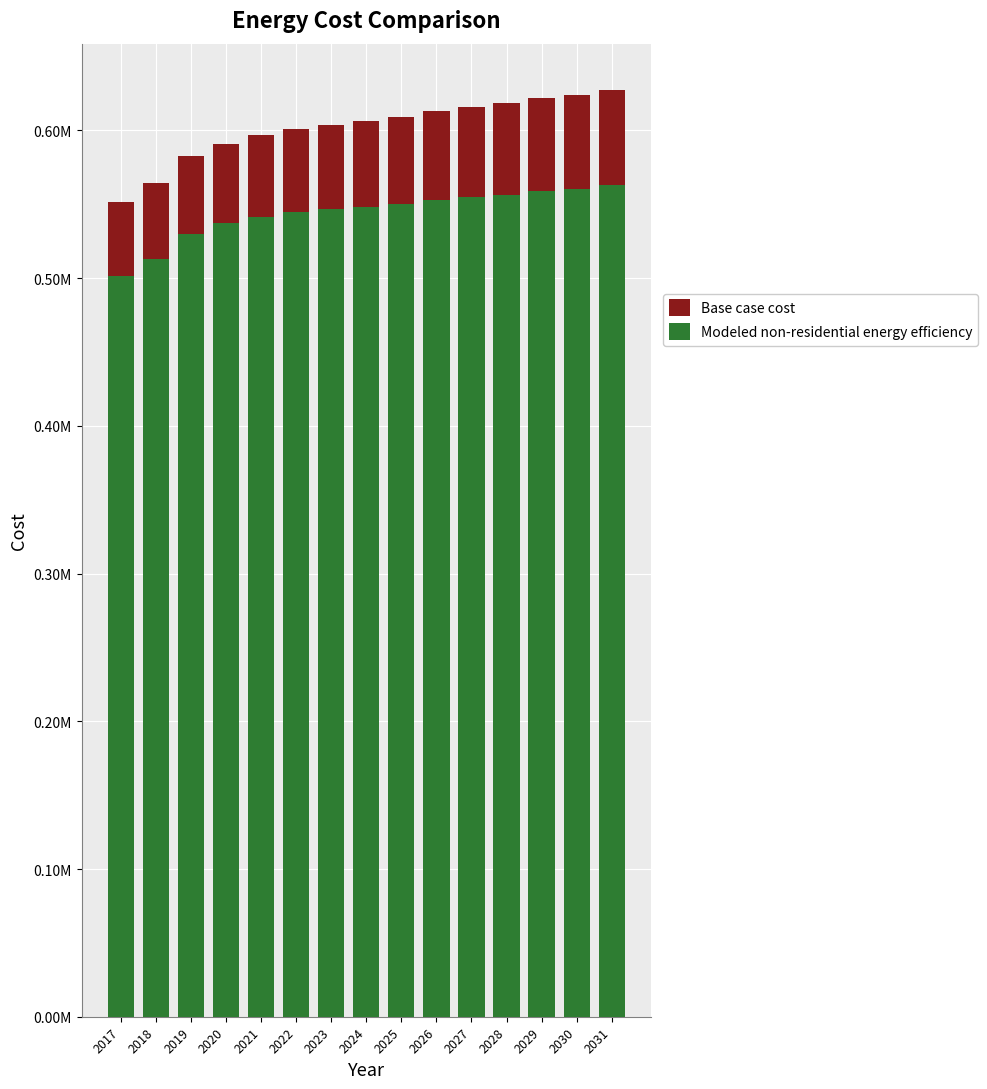

Which series has the largest total across all categories?

Base case cost